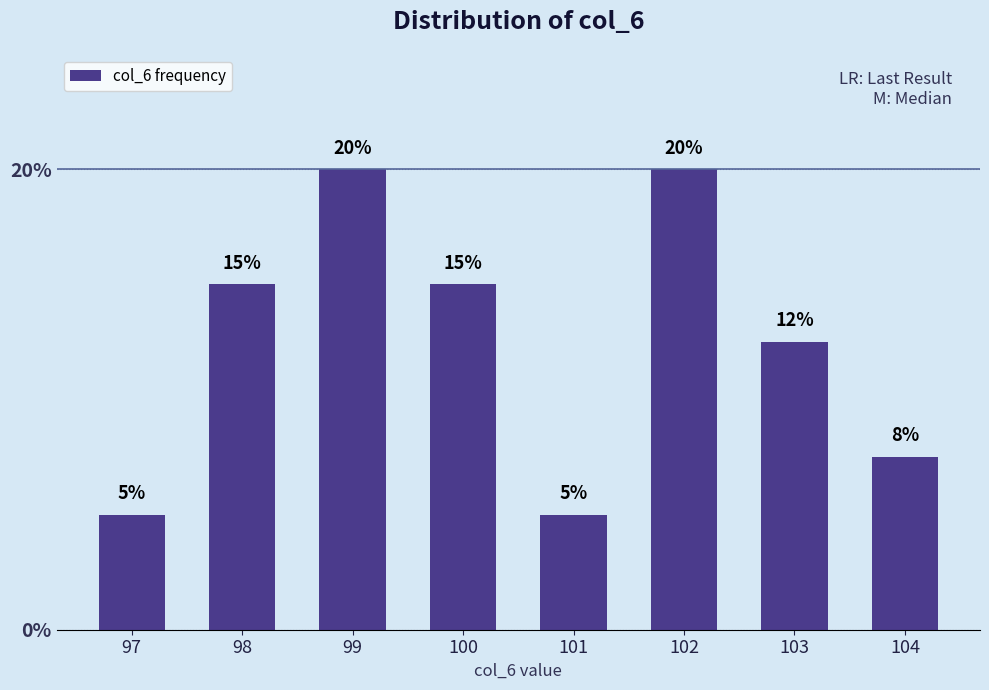

What is the change in value from 99 to 101?

-15.0